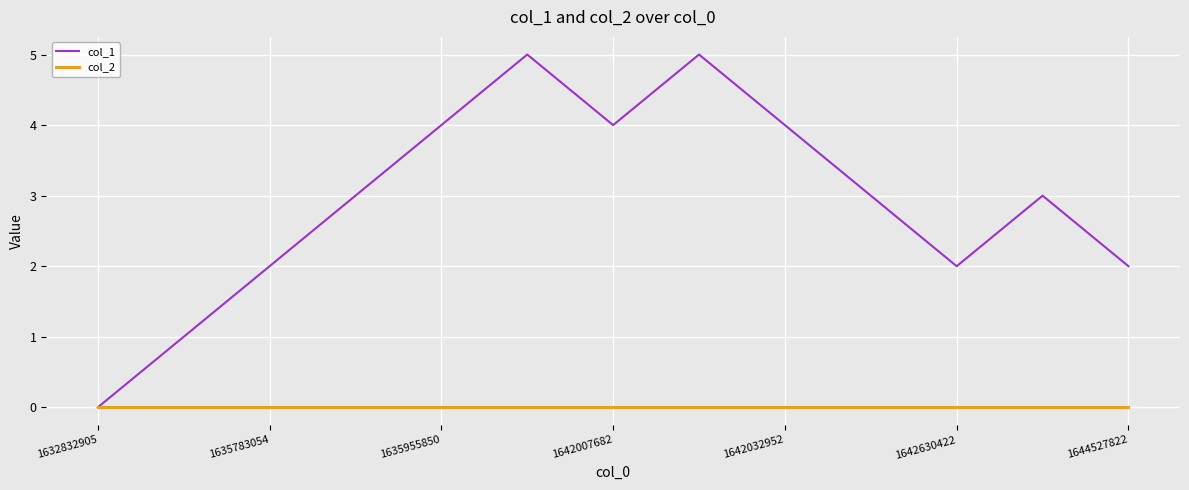

List the series in order of their peak value, highest first.

col_1, col_2